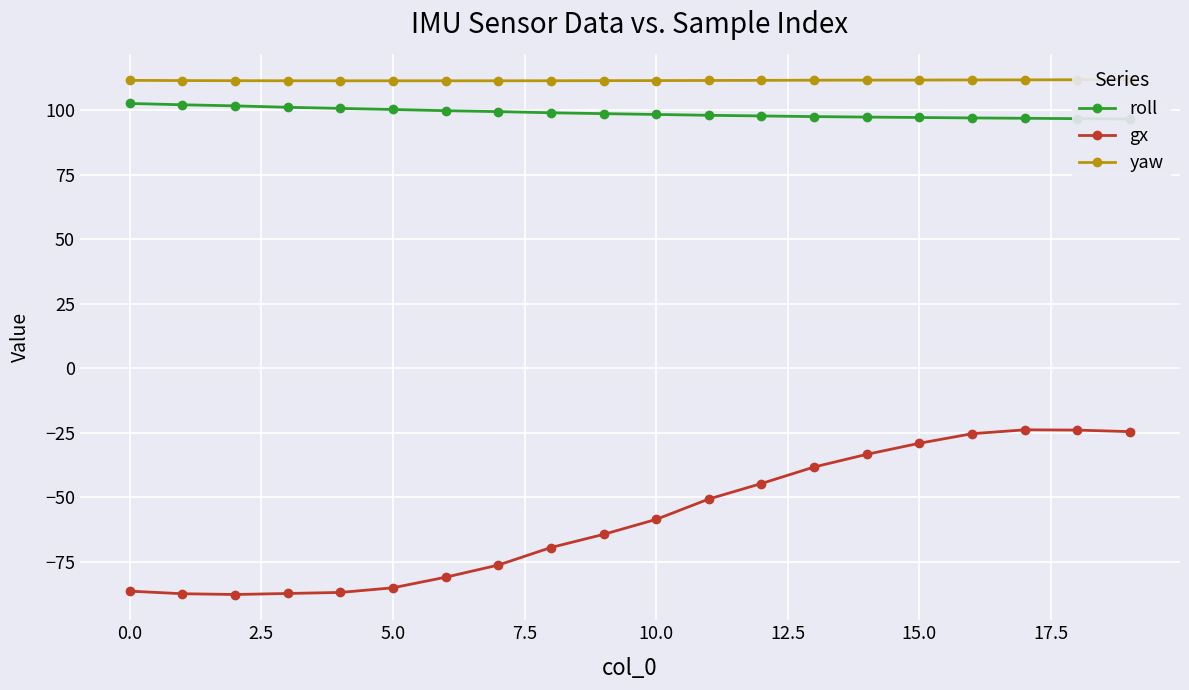

Which category has the lowest value in the roll series?

19